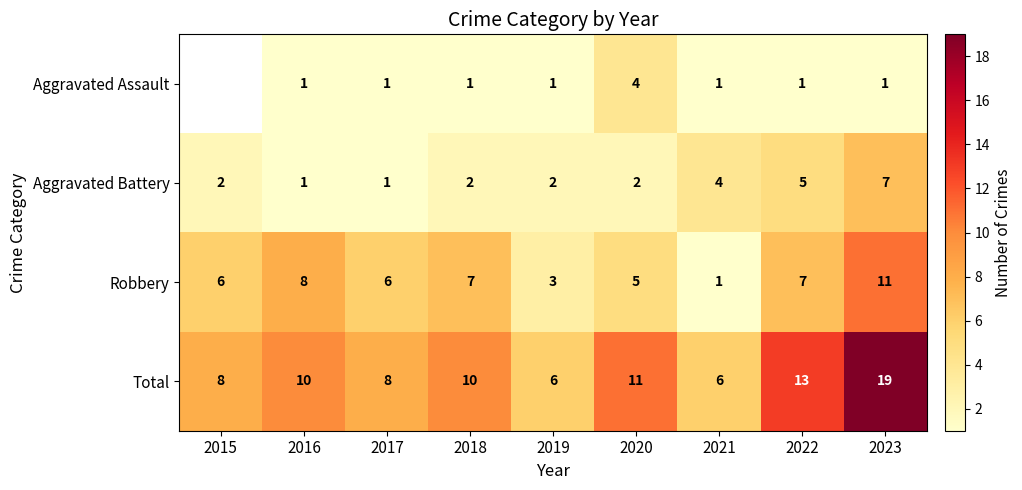

Where is Total nearest to the value 12?

2020